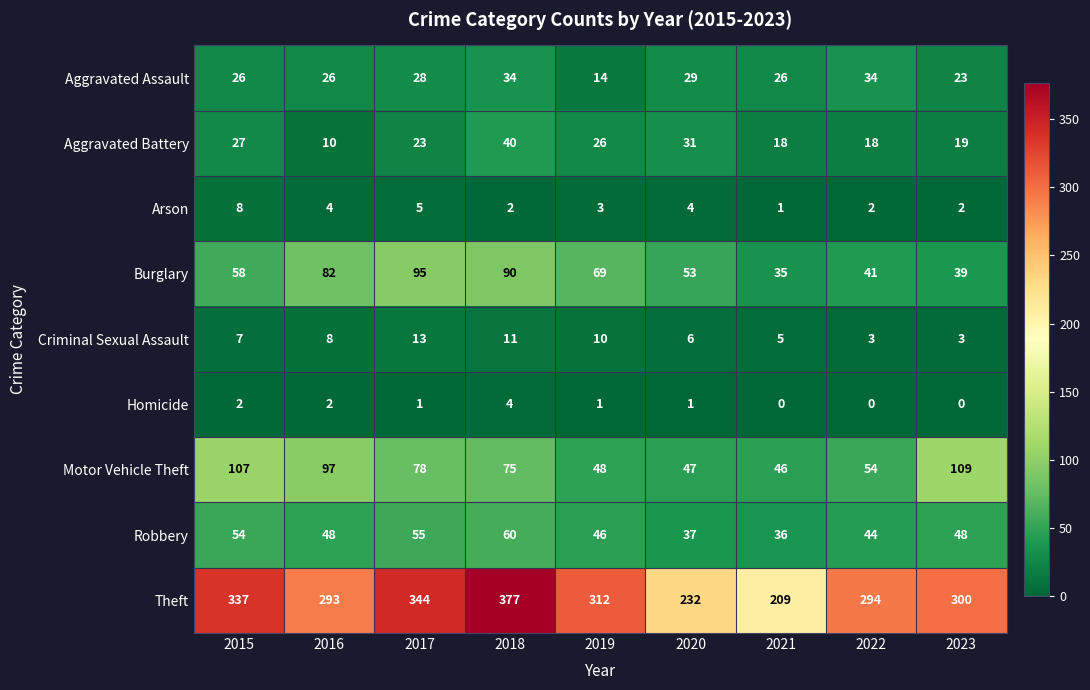

What is the sum of the Aggravated Assault values at 2018 and 2023?

57